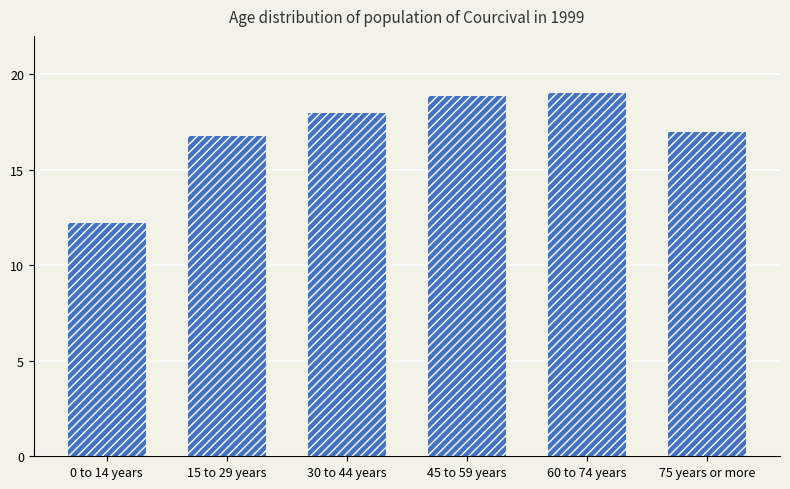

True or false: the data shows 17.0 at 0 to 14 years.

False